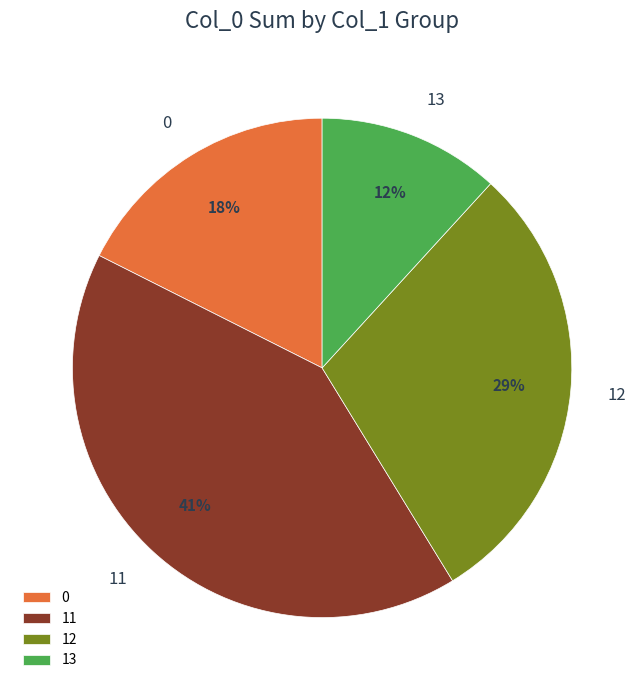

Combined, do 12 and 11 account for over 50%?

Yes